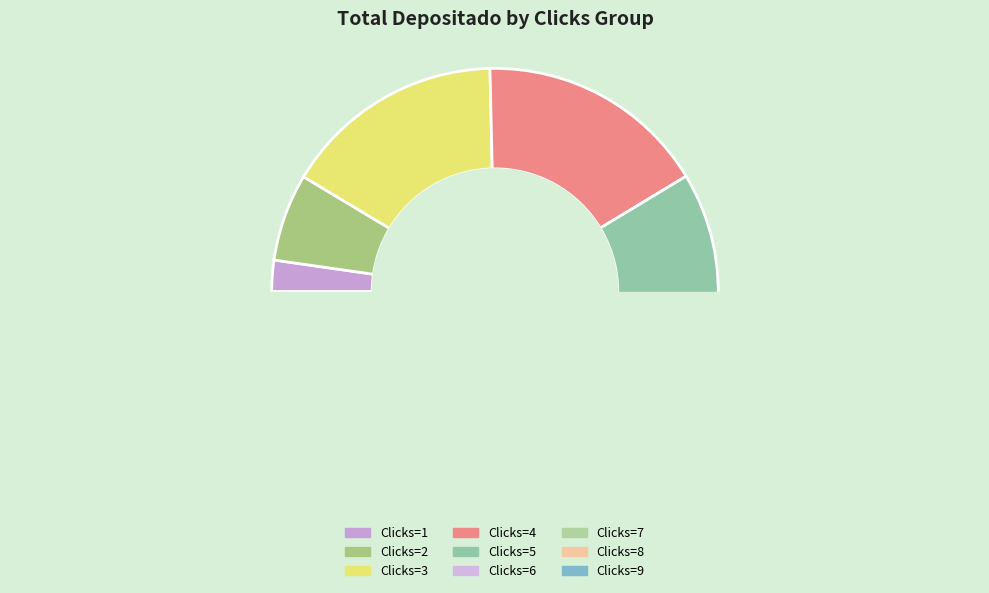

To the nearest percent, what is the average slice percentage?

11%